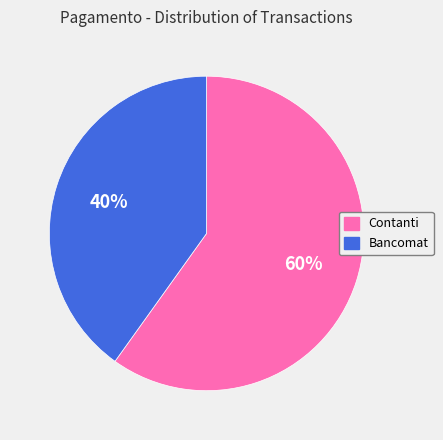

Rank the categories by value from highest to lowest.

Contanti, Bancomat